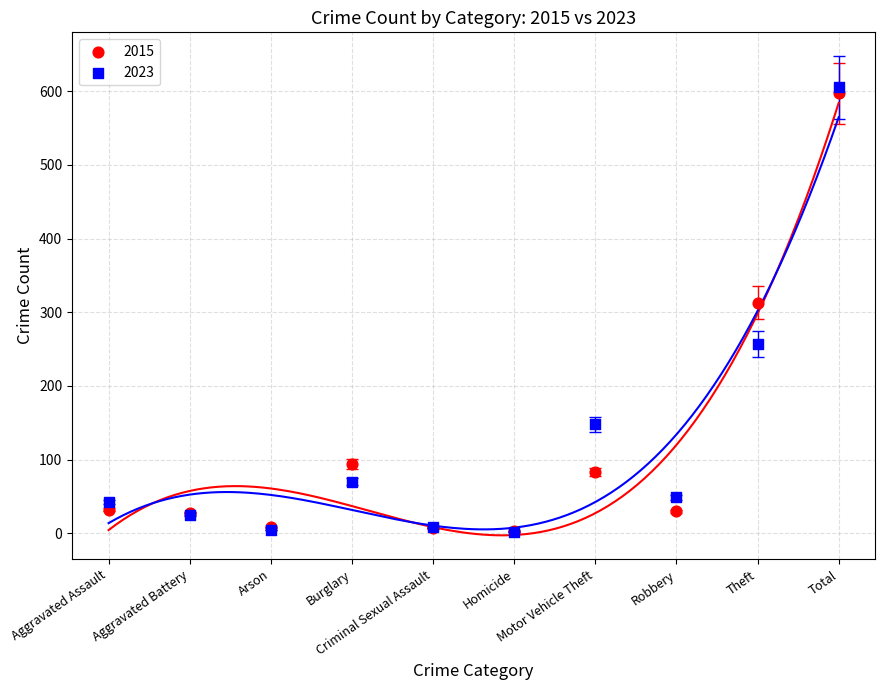

In the 2015 series, what Y value is closest to 300?

313